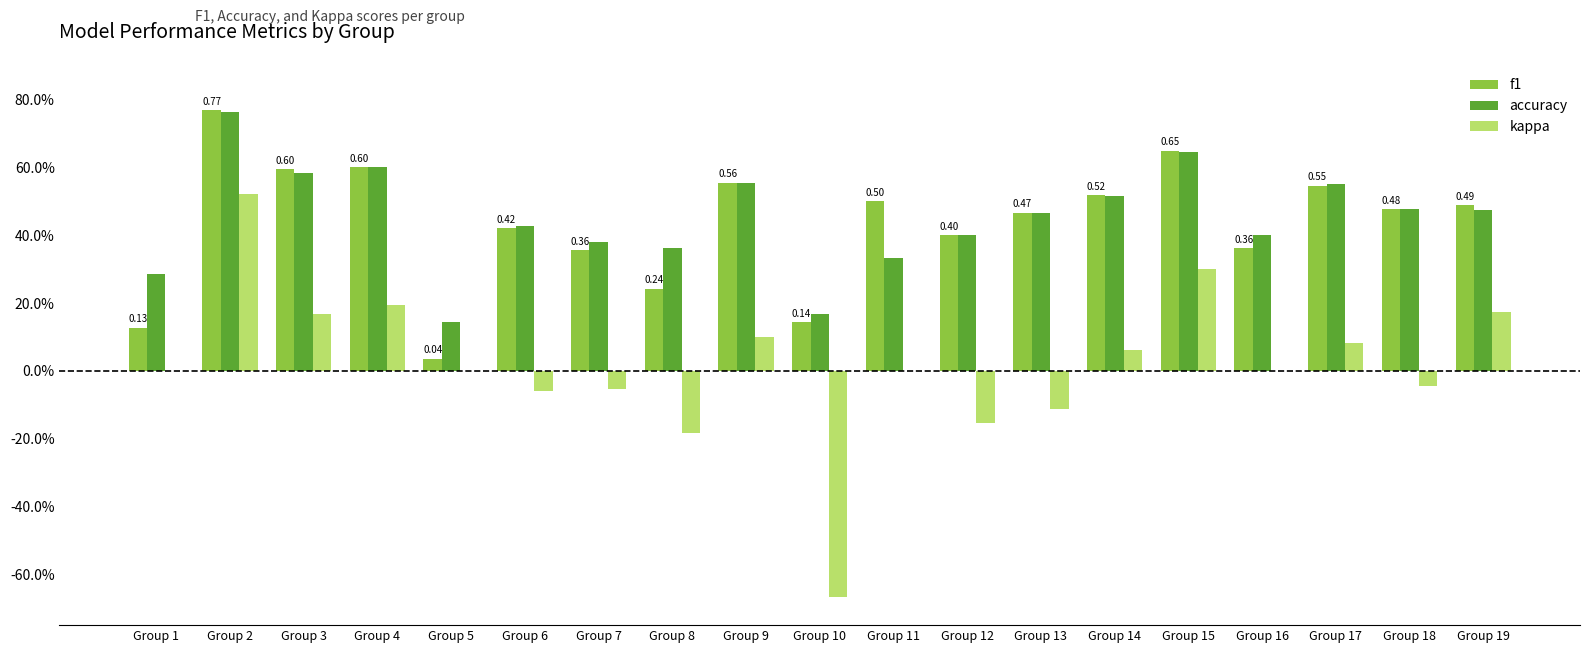

Does the chart contain stacked bars?

No